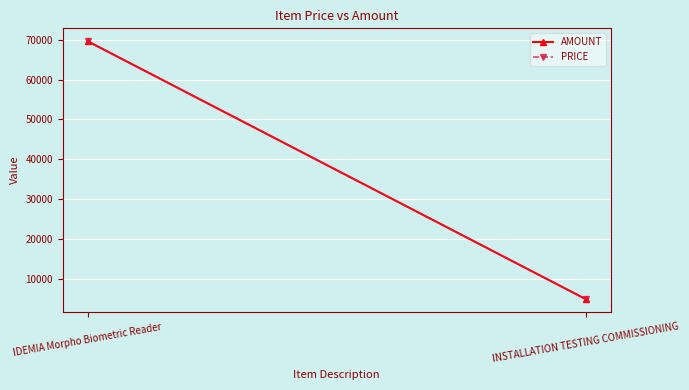

Count the PRICE values in the range 5000 to 69600.

2